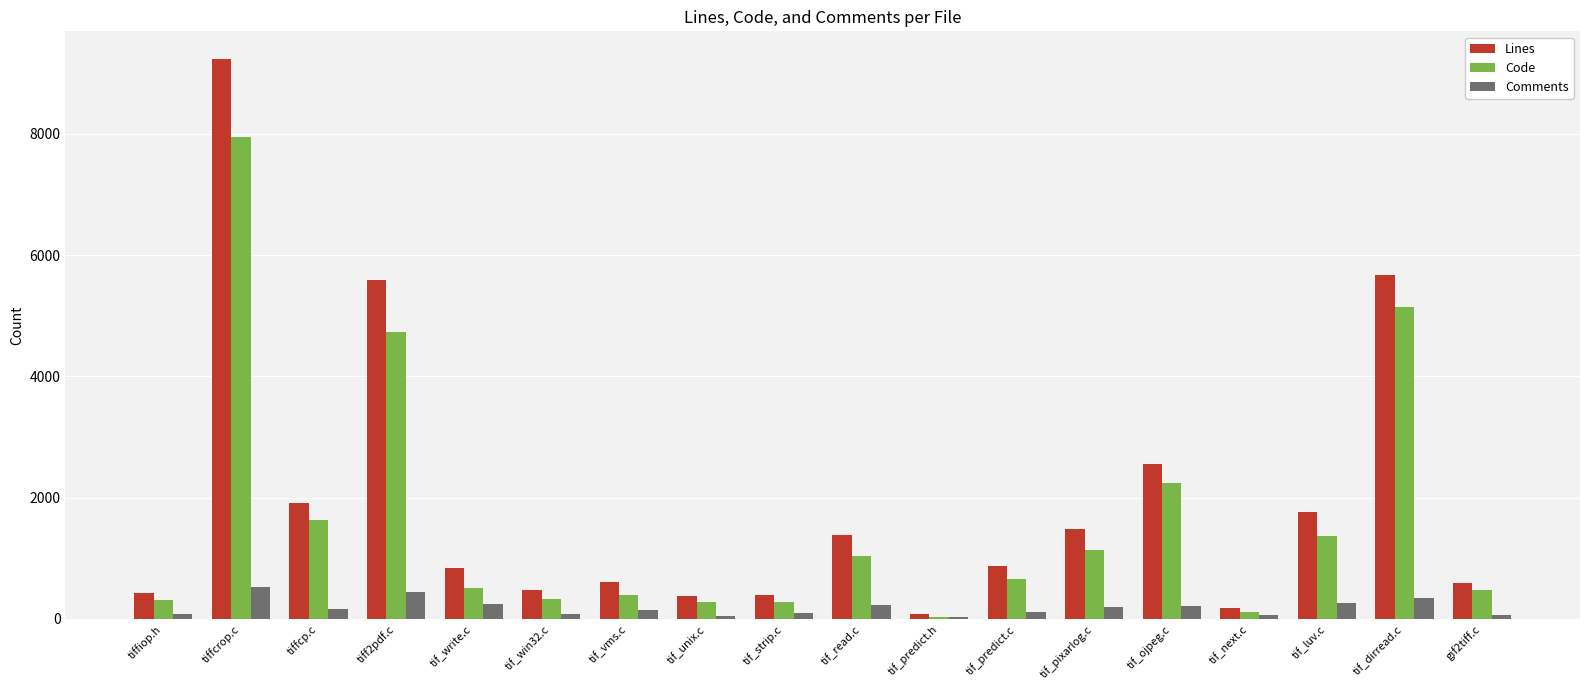

Between tif_read.c and tif_dirread.c, which series saw the biggest shift?

Lines